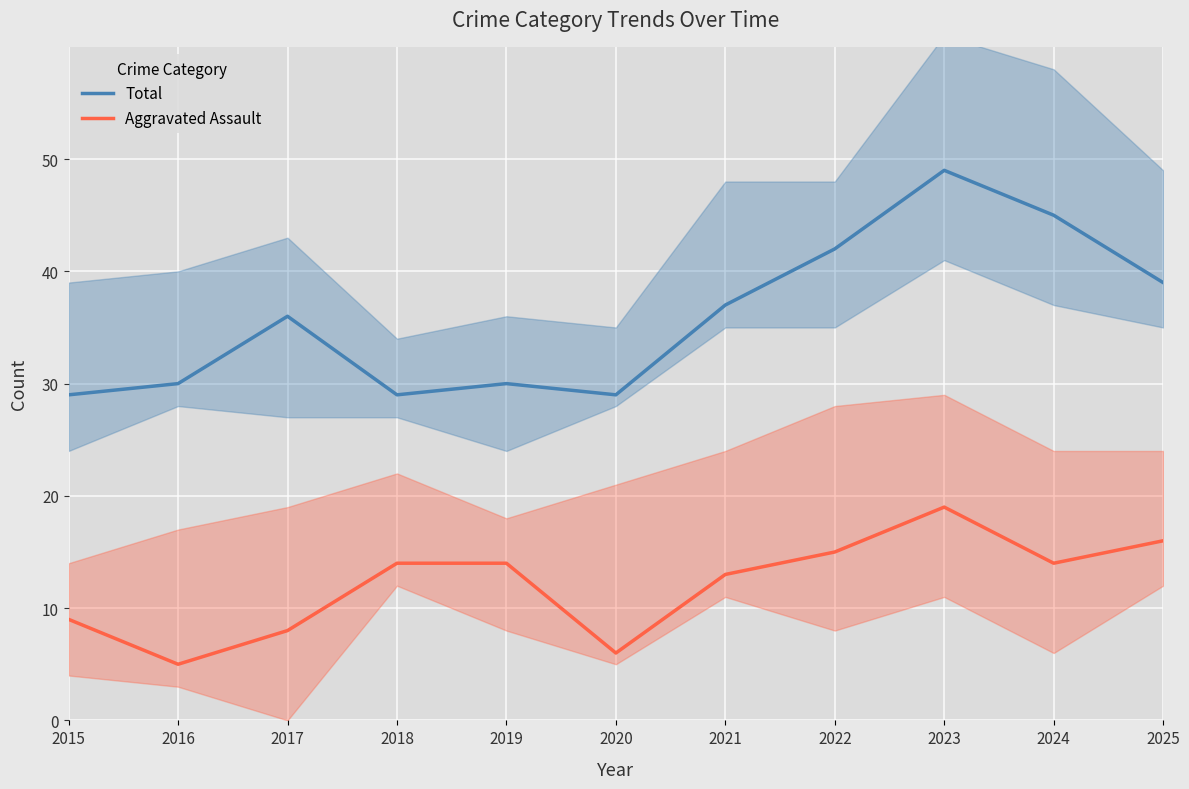

Rank the series by their average value, from lowest to highest.

Aggravated Assault, Total